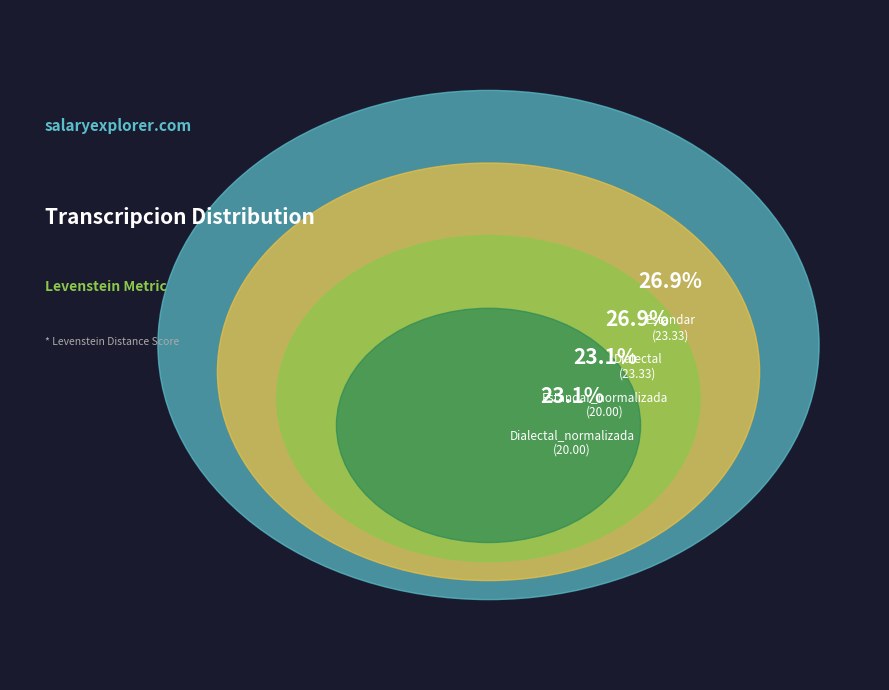

Is there a majority slice in this chart?

No